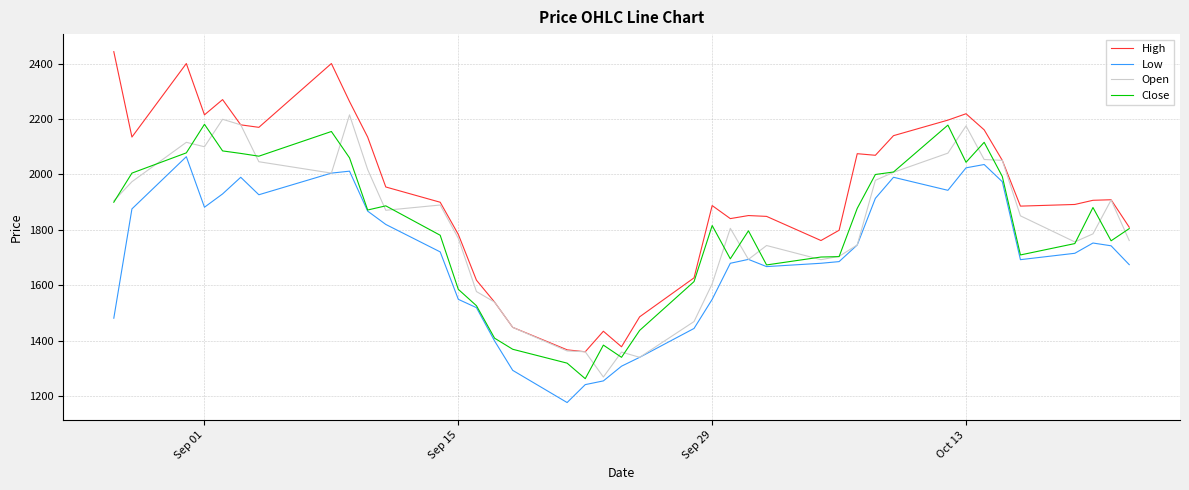

Which series has the largest total across all categories?

High